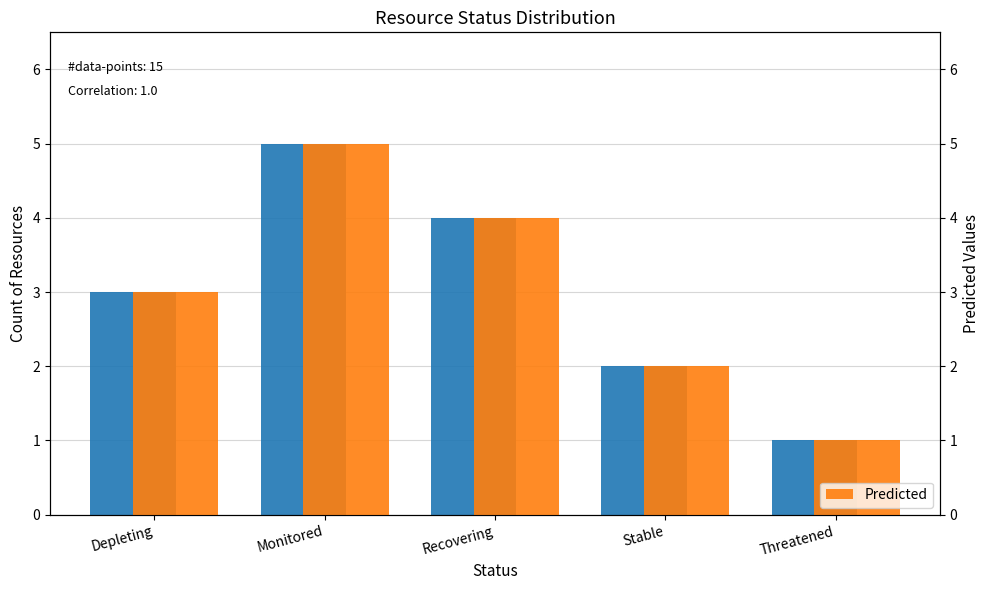

At Recovering, list the series in order from smallest to largest.

Count, Predicted